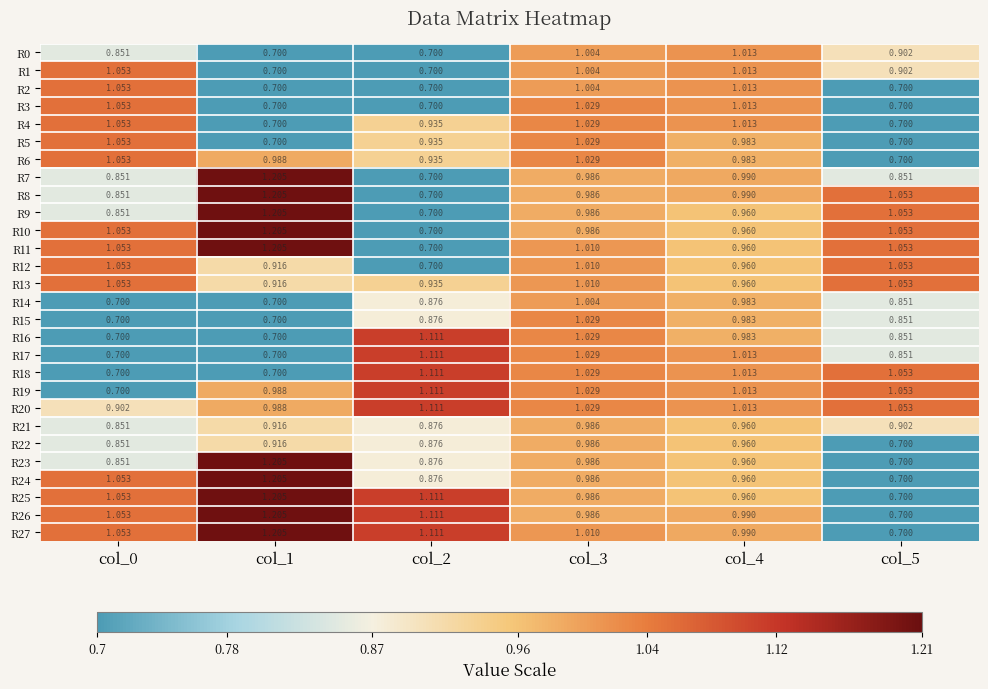

How many values in the R27 series are below 1?

2